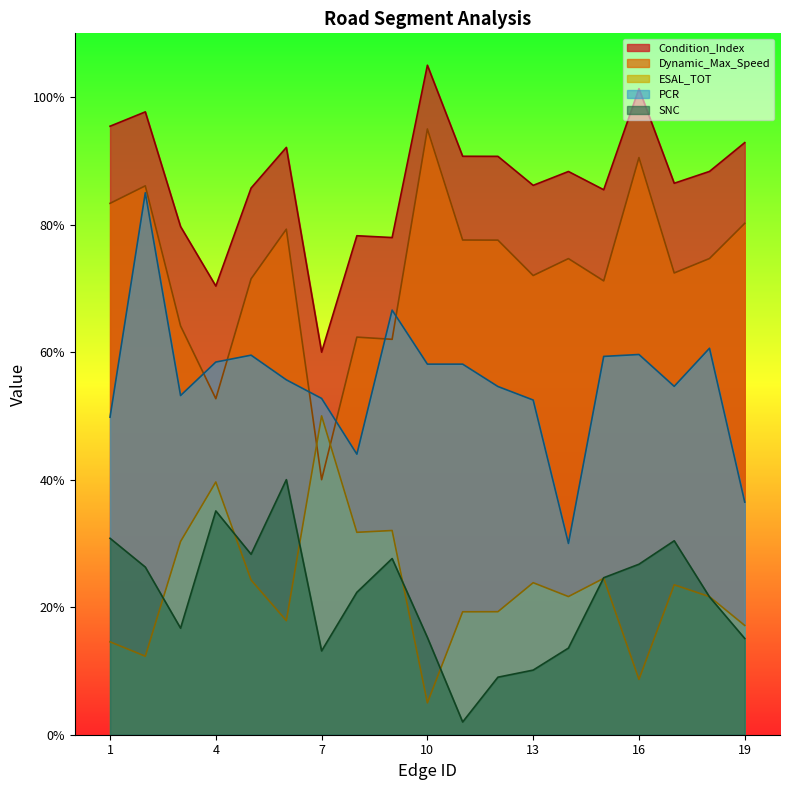

The value of Condition_Index at 13 is 86.2. True or false?

True